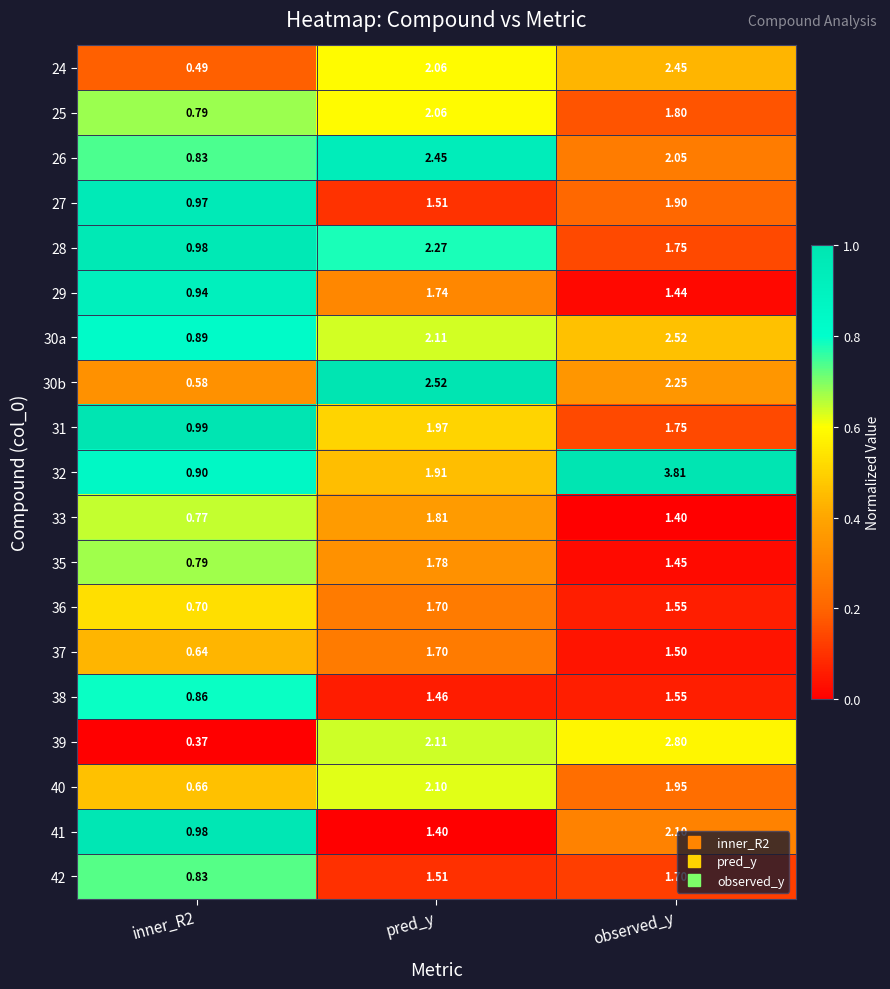

At which category does the chart reach its minimum across all series?

inner_R2